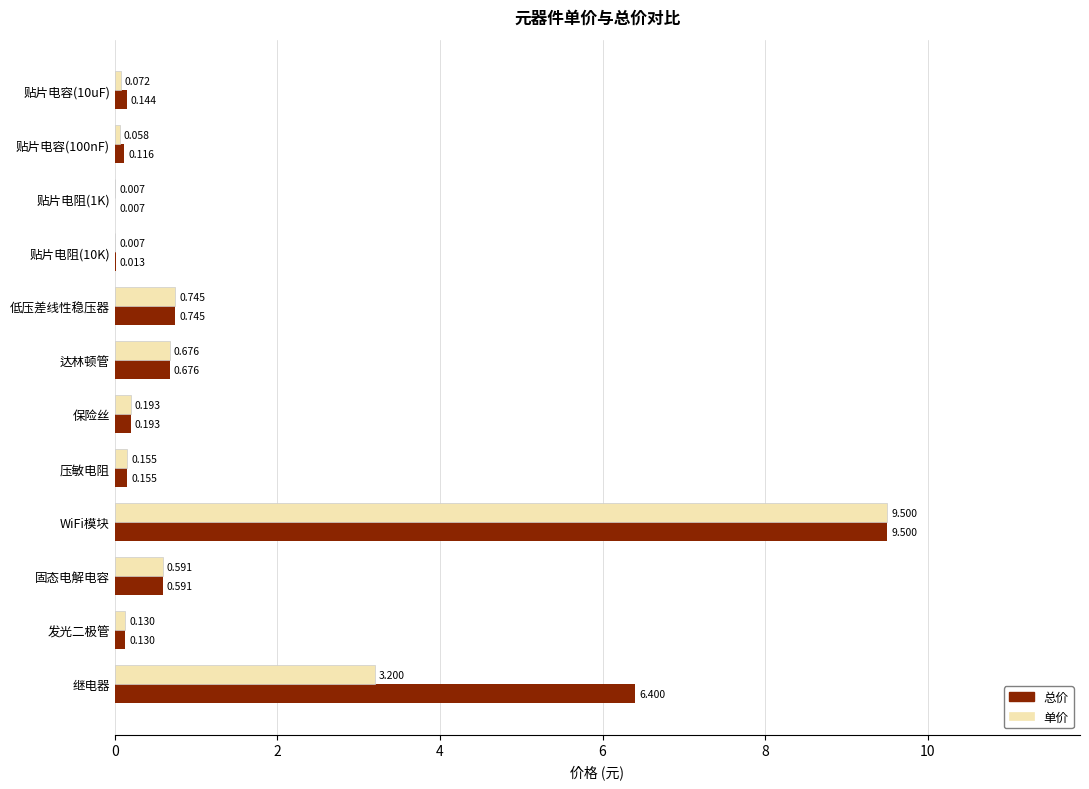

Is the value of 总价 at 贴片电阻(10K) greater than the value of 单价 at 低压差线性稳压器?

No